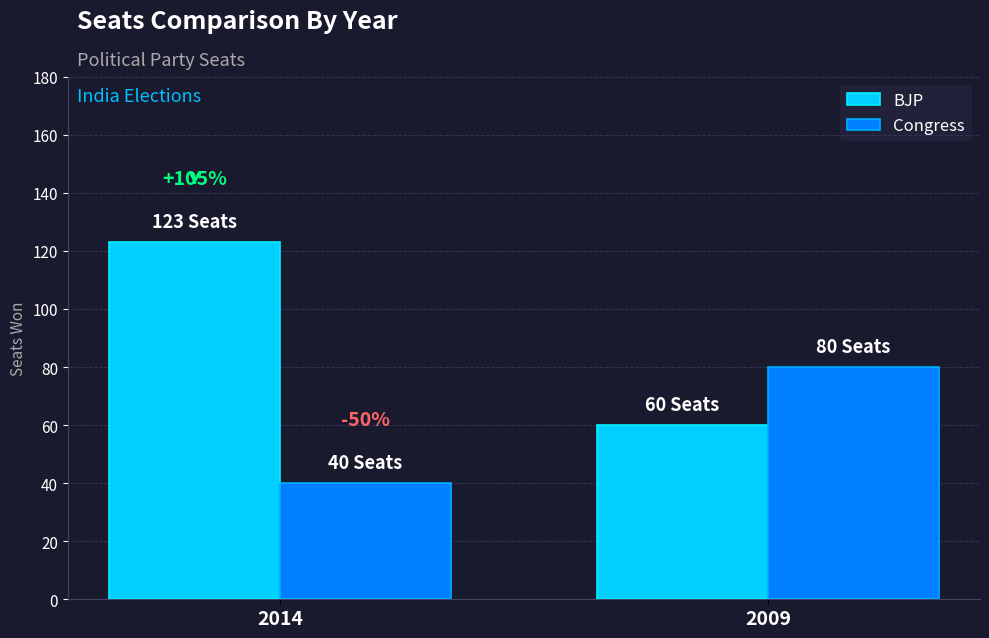

Between 2014 and 2009, which series saw the biggest shift?

BJP